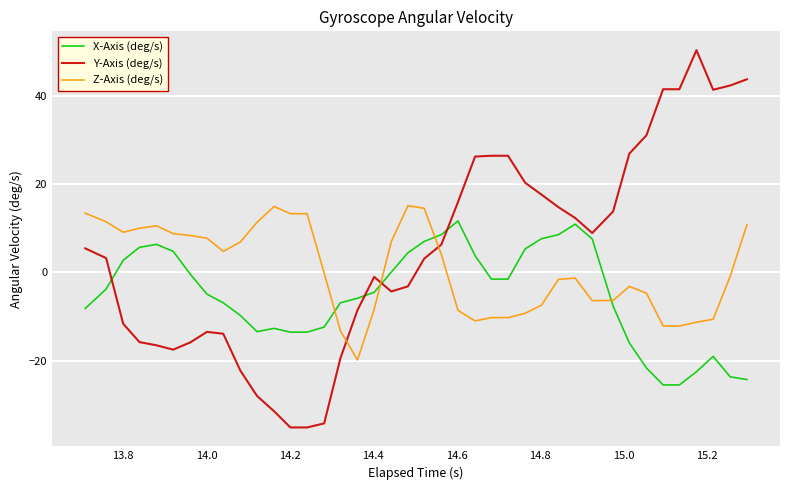

Which series has the largest range (max minus min)?

Y-Axis (deg/s)